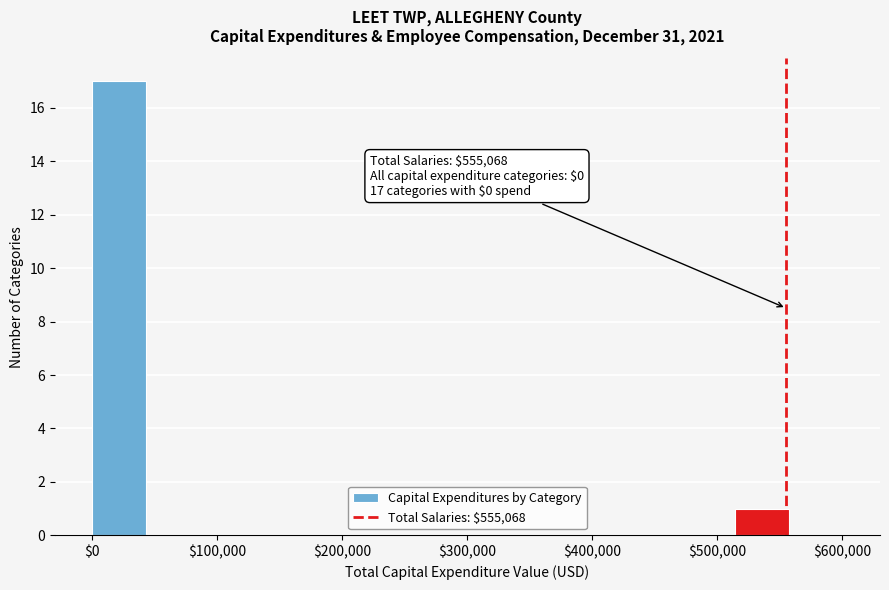

Which range on the x-axis has the tallest bar?

0 to 40000